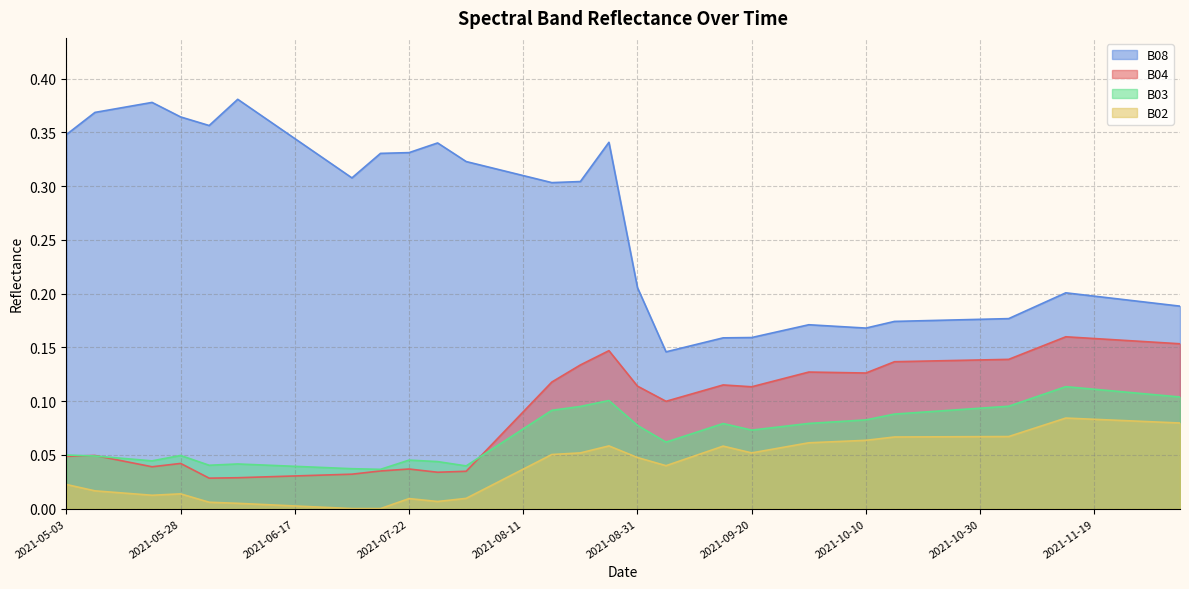

True or false: B02 and B04 intersect in this chart.

False